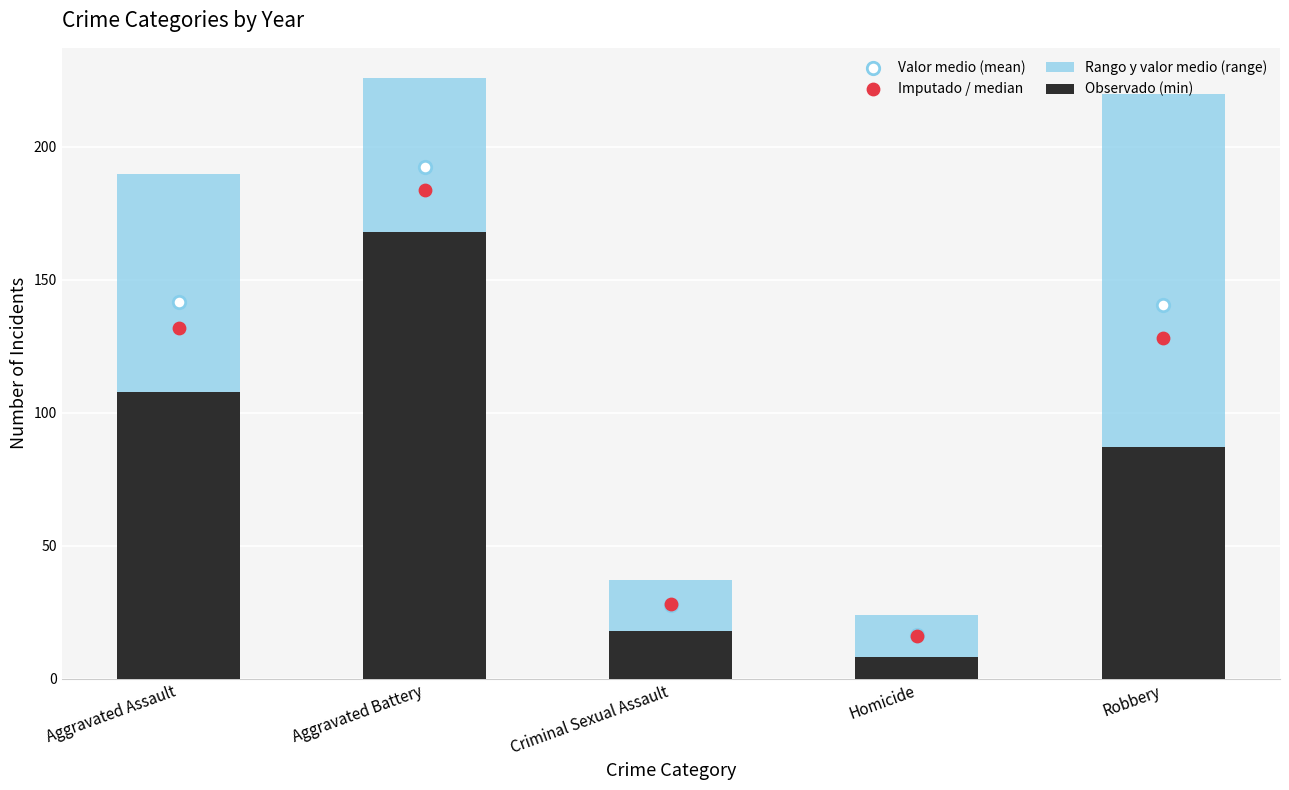

What is the total value across all series at Homicide?

64.4